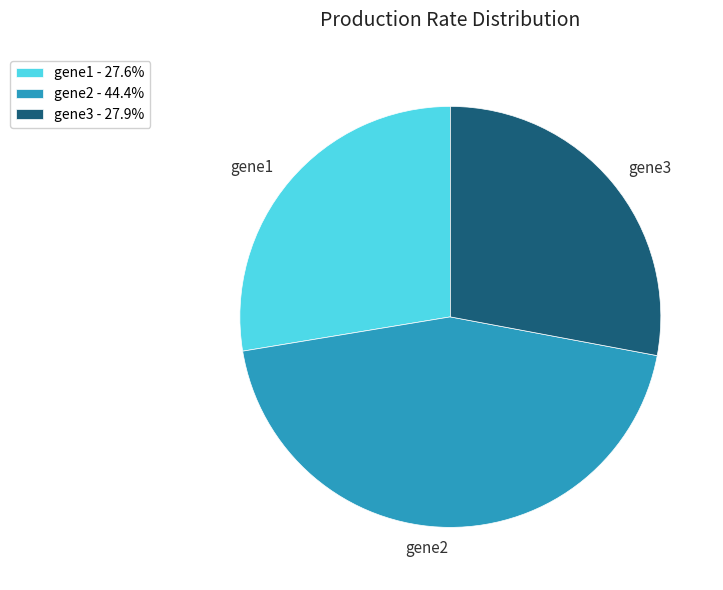

True or false: gene2 accounts for 44% of the total.

True